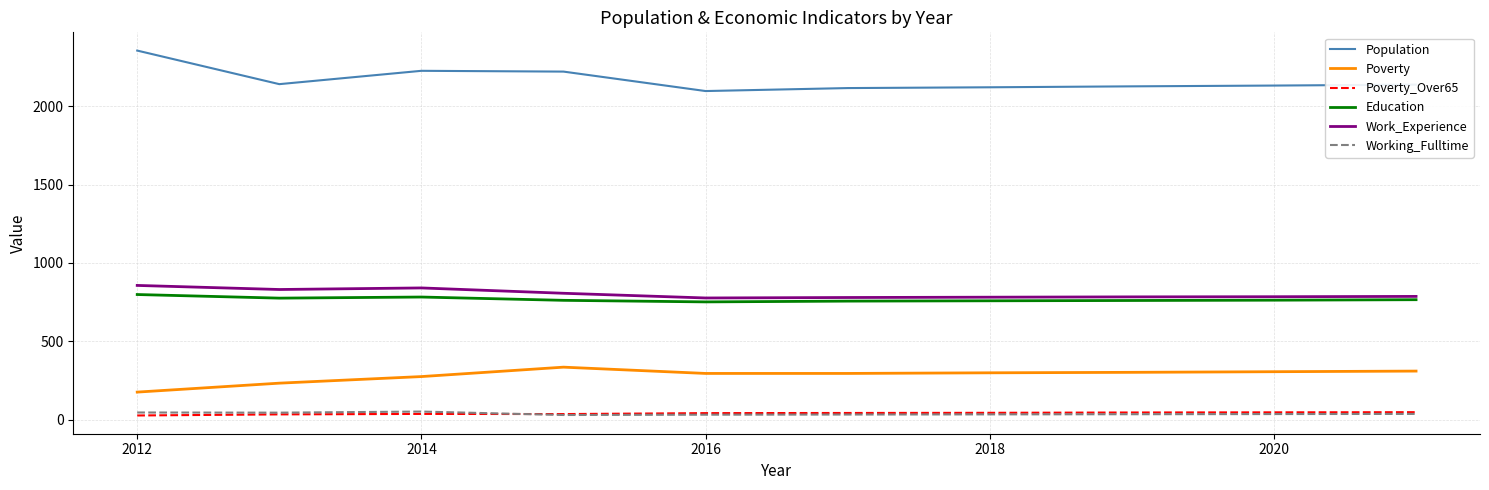

What is the lowest value of the Population series?

2096